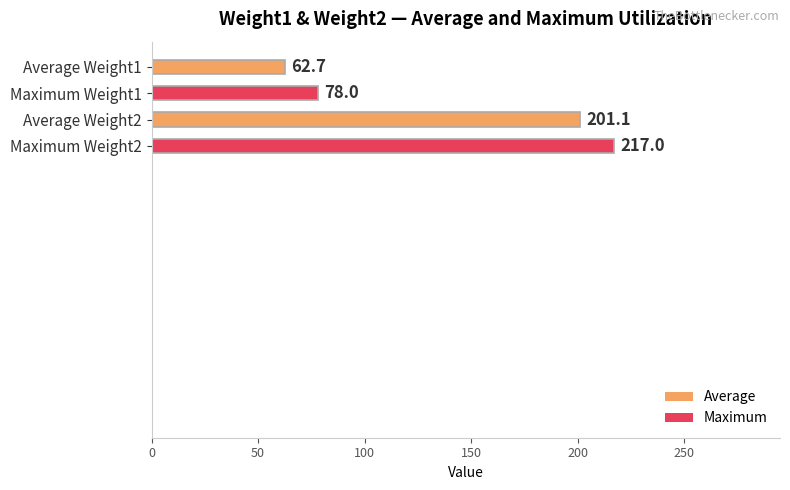

What is the sum of all values?

558.8